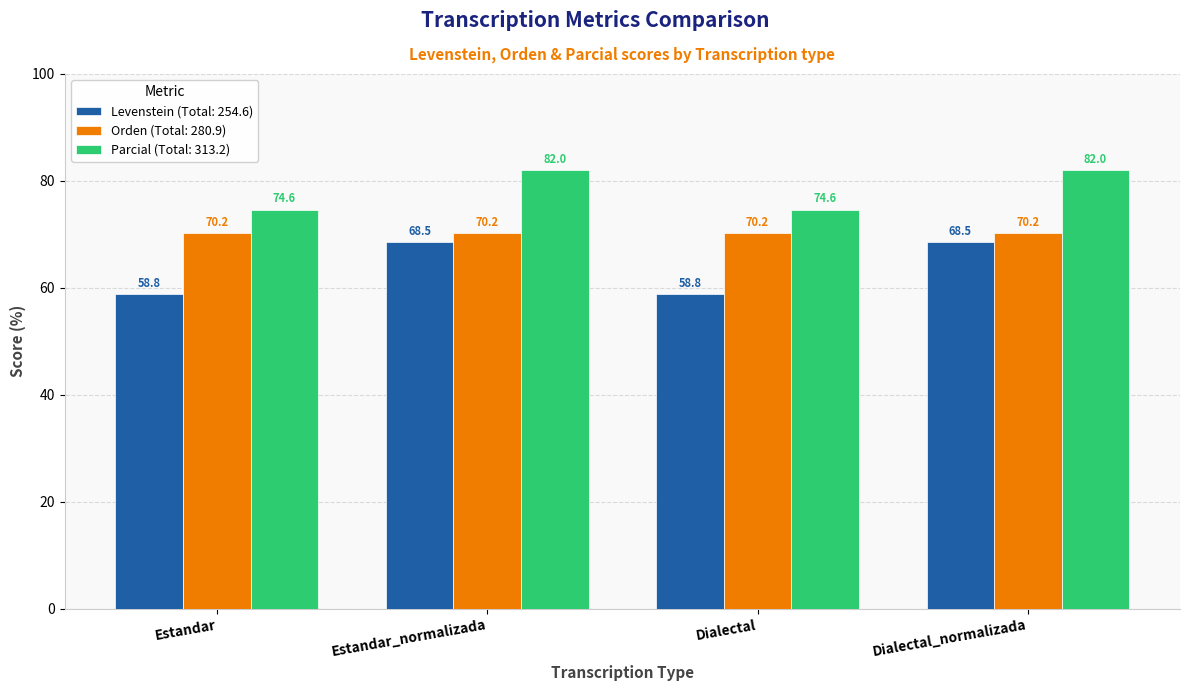

What position from the left is Estandar_normalizada?

2